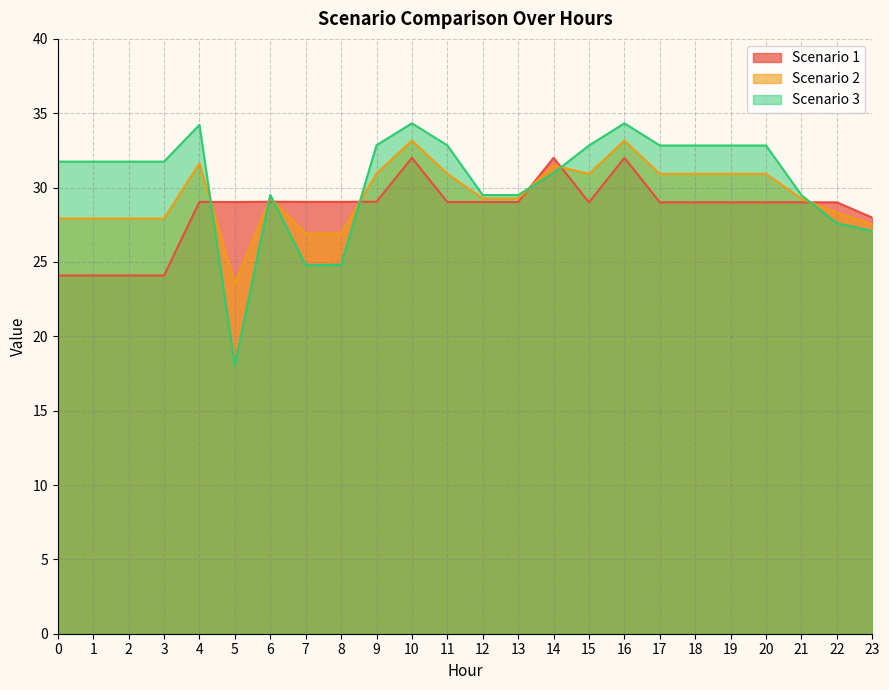

How many lines are shown in the chart?

3